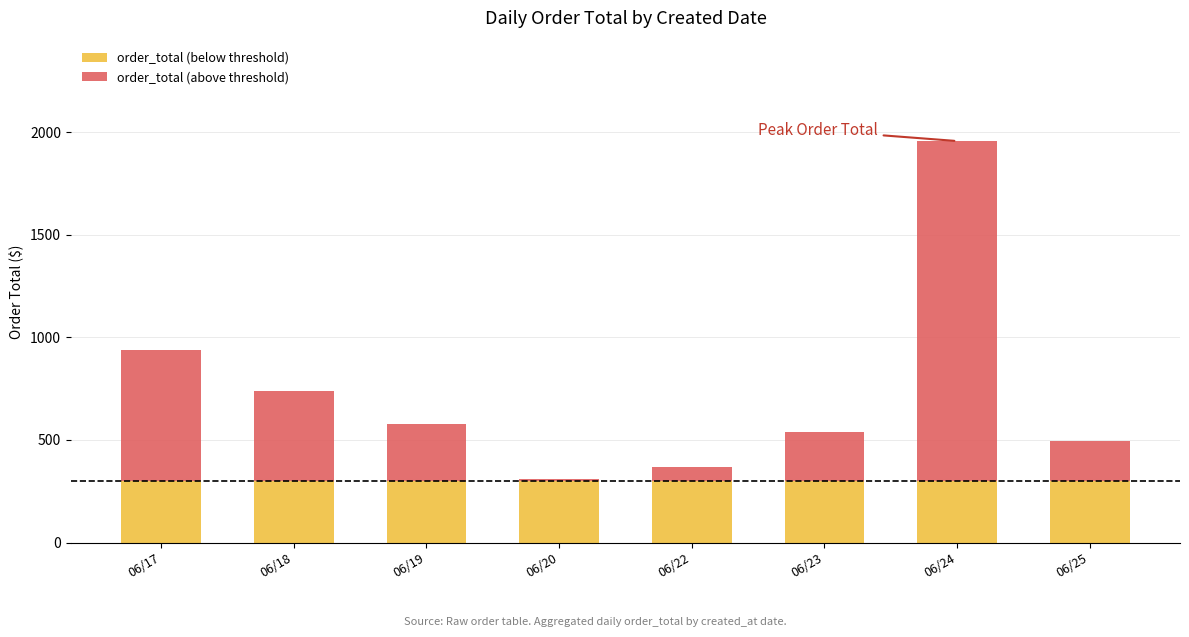

True or false: order_total (below threshold) has a value of 300.0 at 06/24.

True